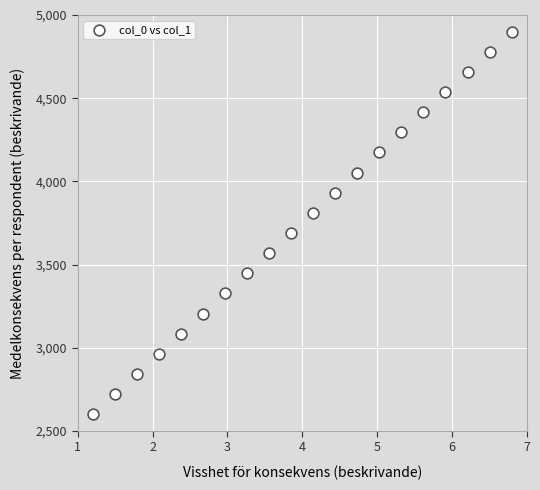

What is the range of X values (max minus min)?

5.6